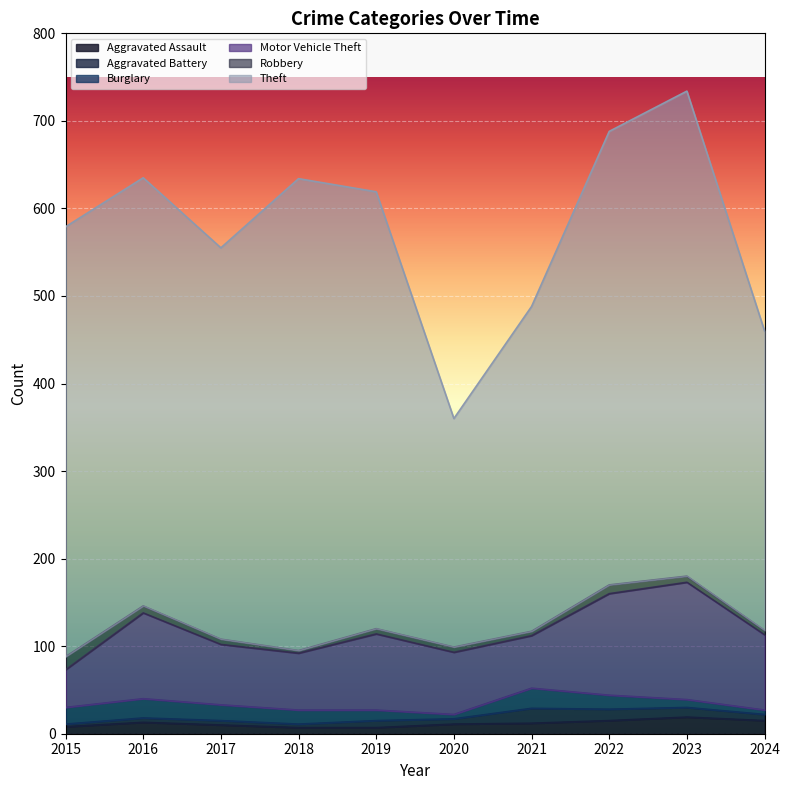

How many categories are shown in the chart?

10